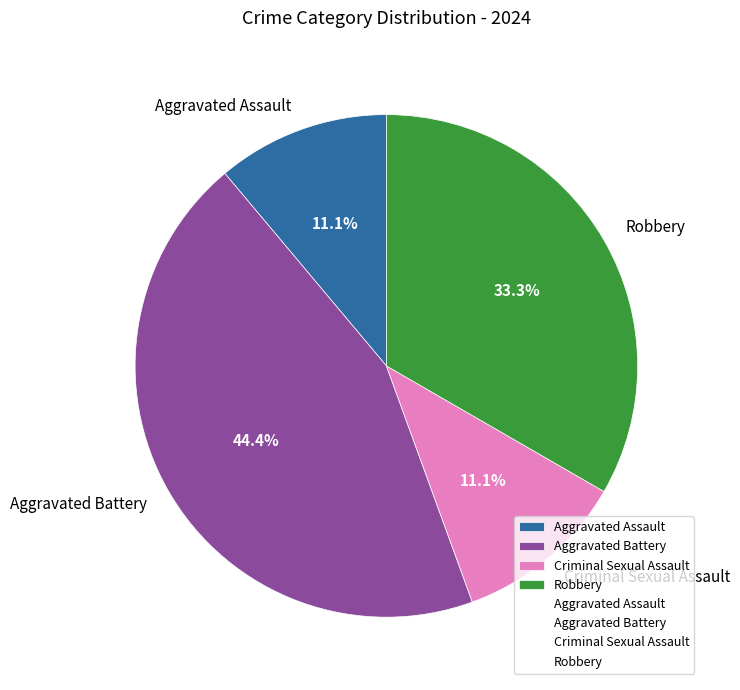

True or false: Criminal Sexual Assault accounts for 11% of the total.

True